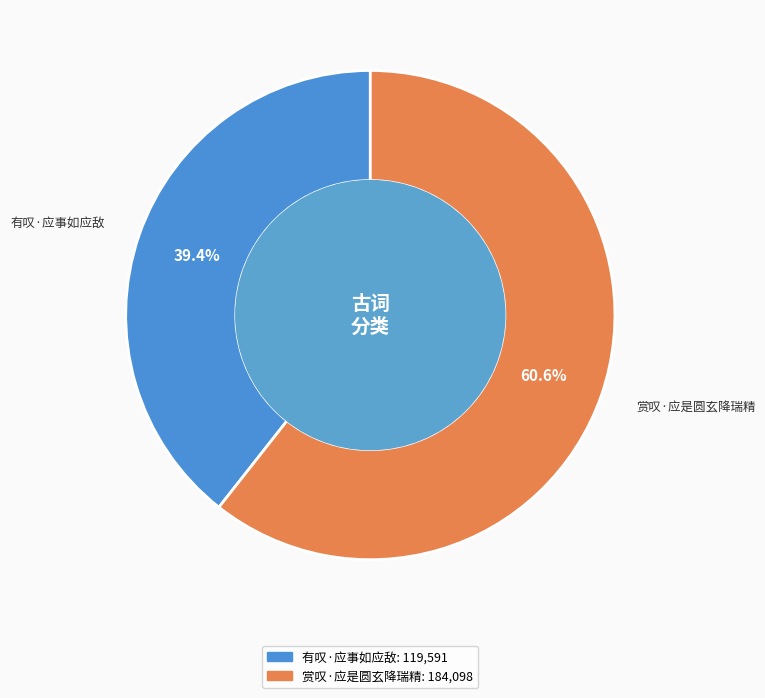

To the nearest percent, what is the combined percentage of 有叹·应事如应敌 and 赏叹·应是圆玄降瑞精?

100%